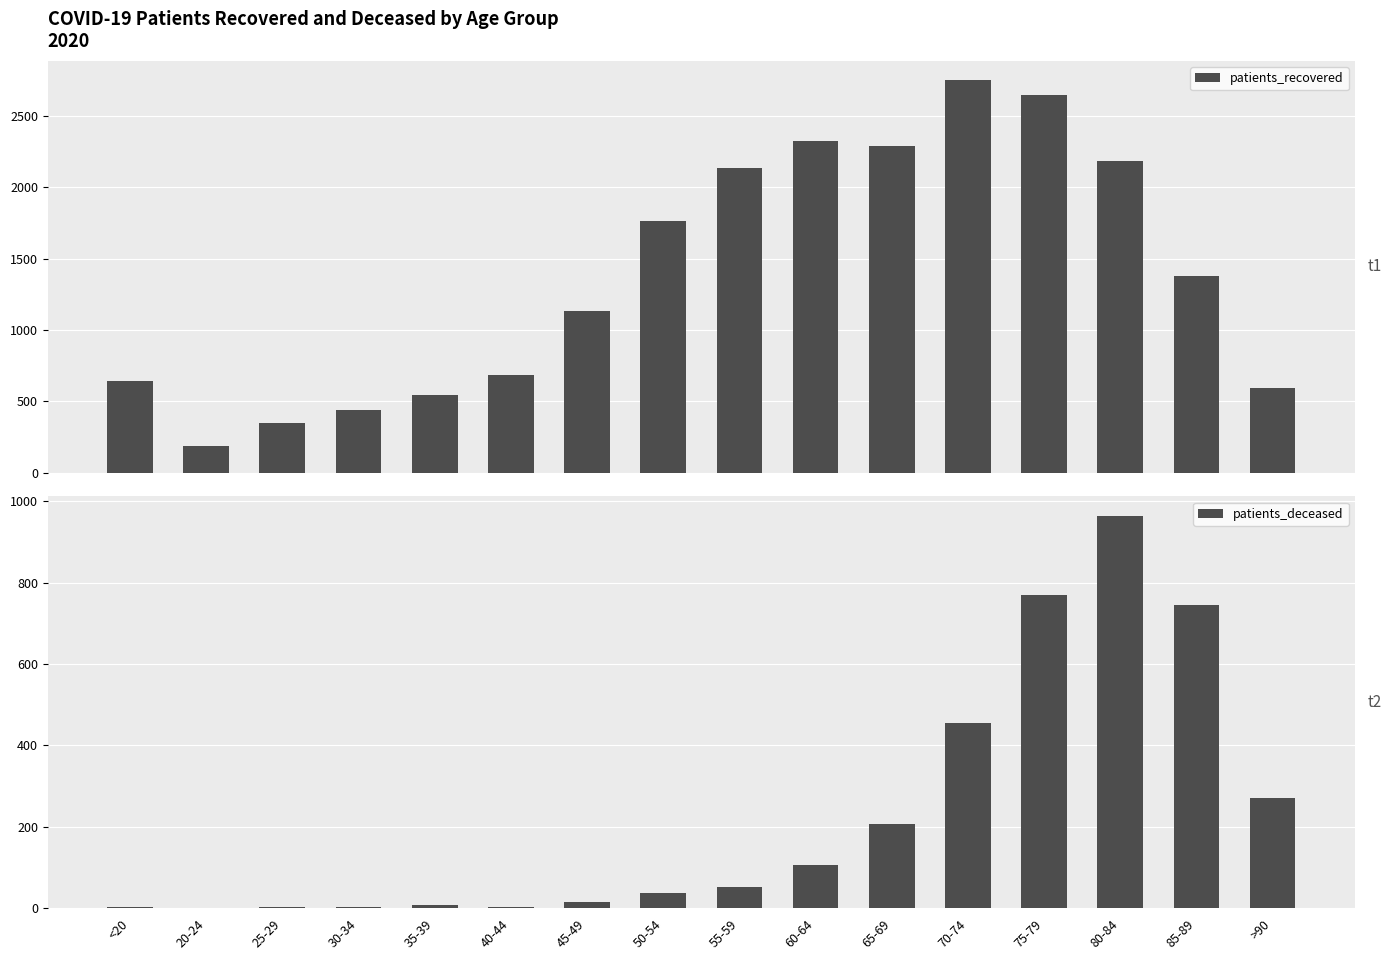

How many values in patients_deceased are above zero?

15